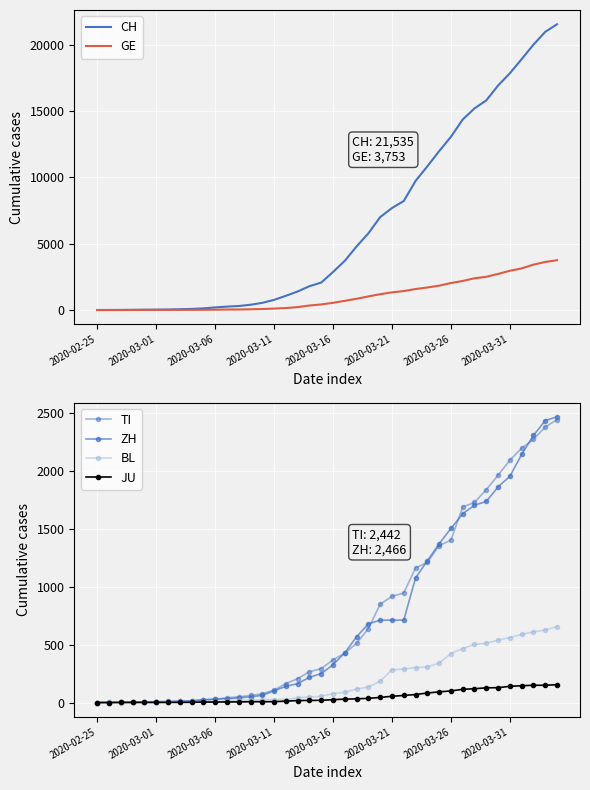

Read the BL value at 2020-03-21.

282